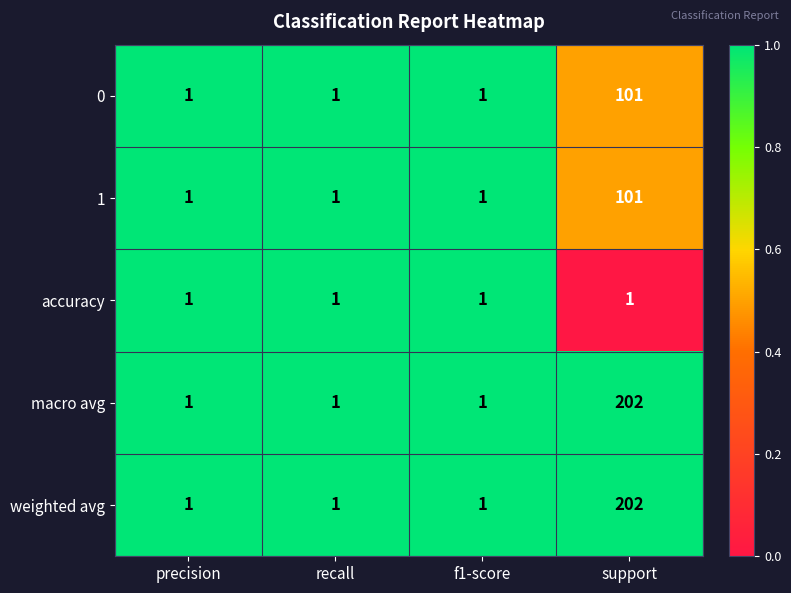

At which category is the sum across all series the highest?

support